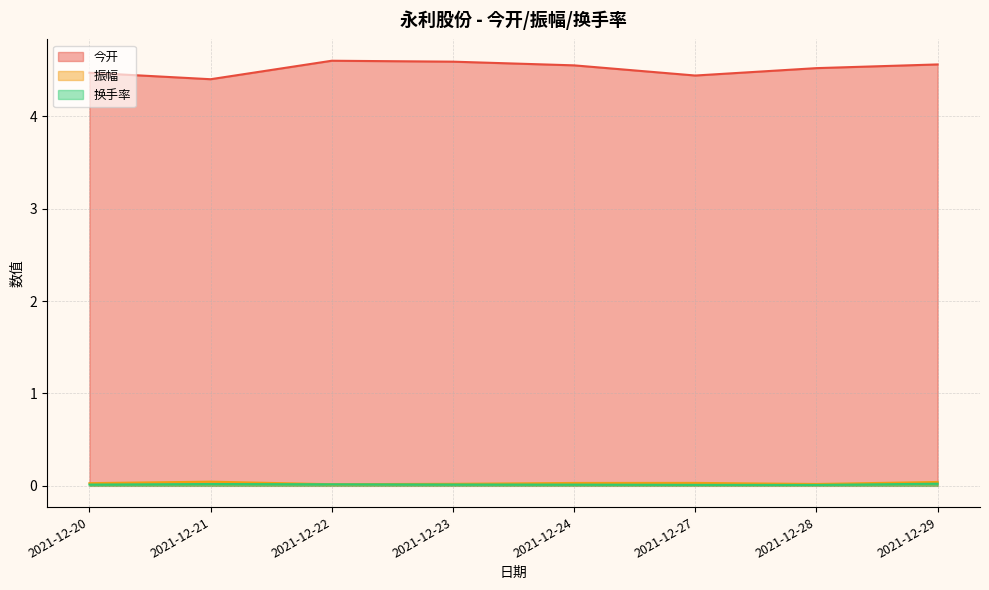

What is the total value across all series at 2021-12-24?

4.6